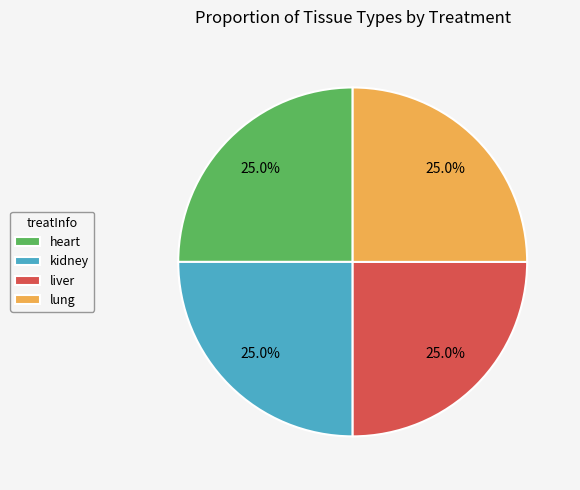

Approximately how many times larger is the value at kidney compared to liver?

1.0